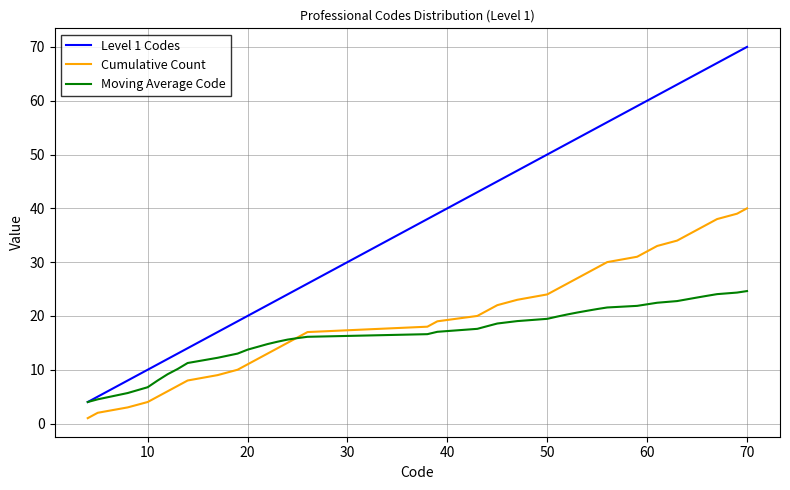

What is the greatest value displayed?

70.0